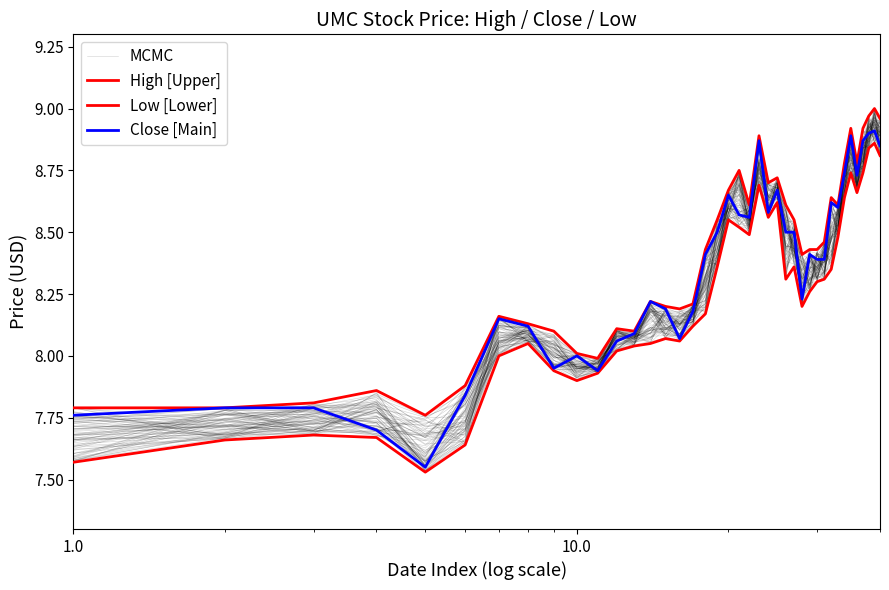

True or false: MCMC has a value of 11.5 at 1.0.

False